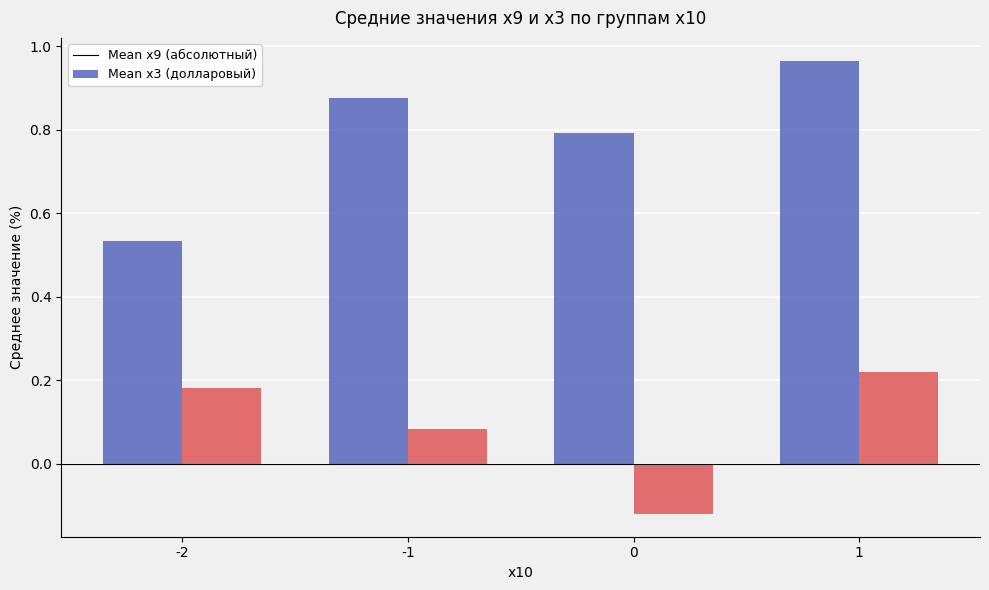

What is the difference between the highest and lowest values at 1?

0.7